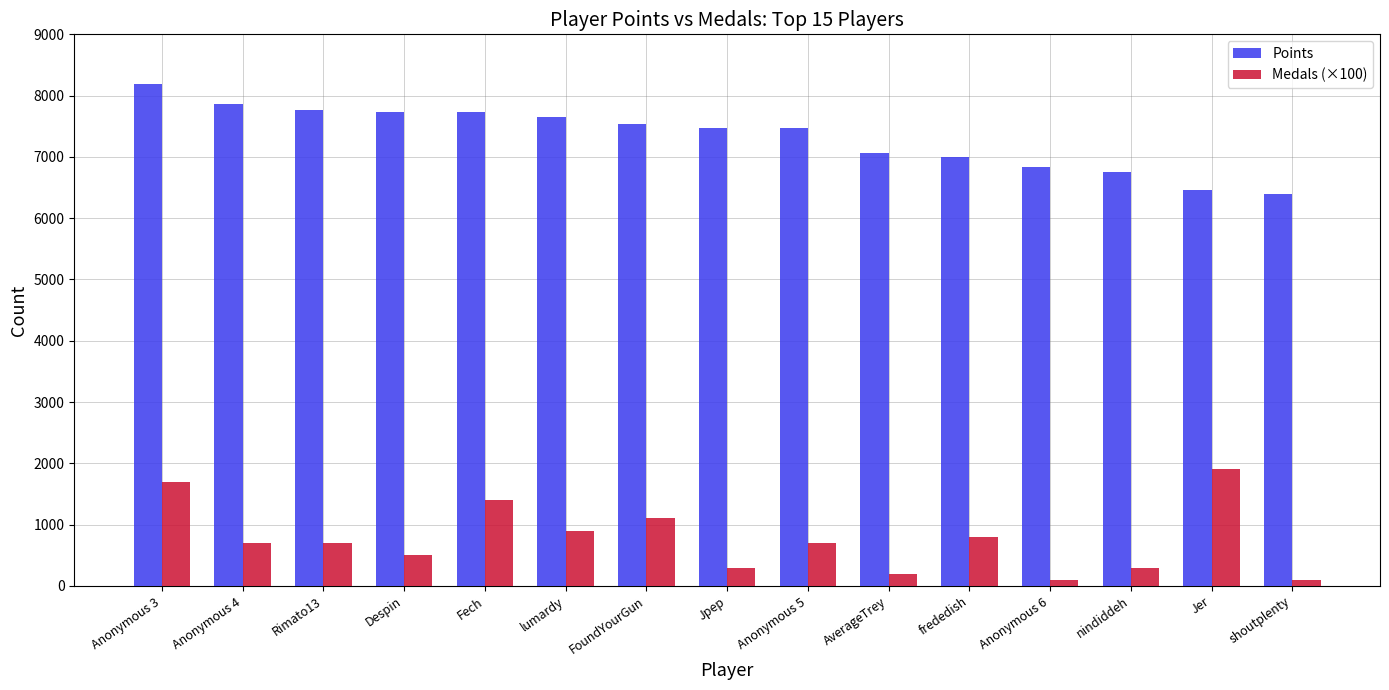

The Medals (×100) series shows 1100 at FoundYourGun. True or false?

True